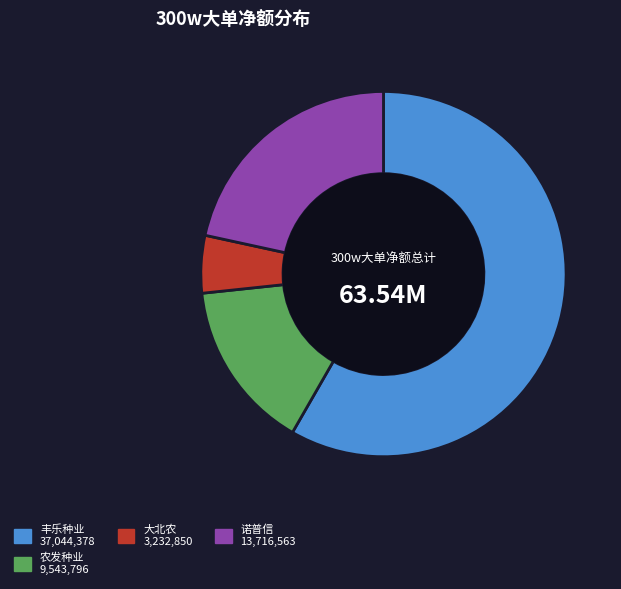

Does any single category account for the majority?

Yes